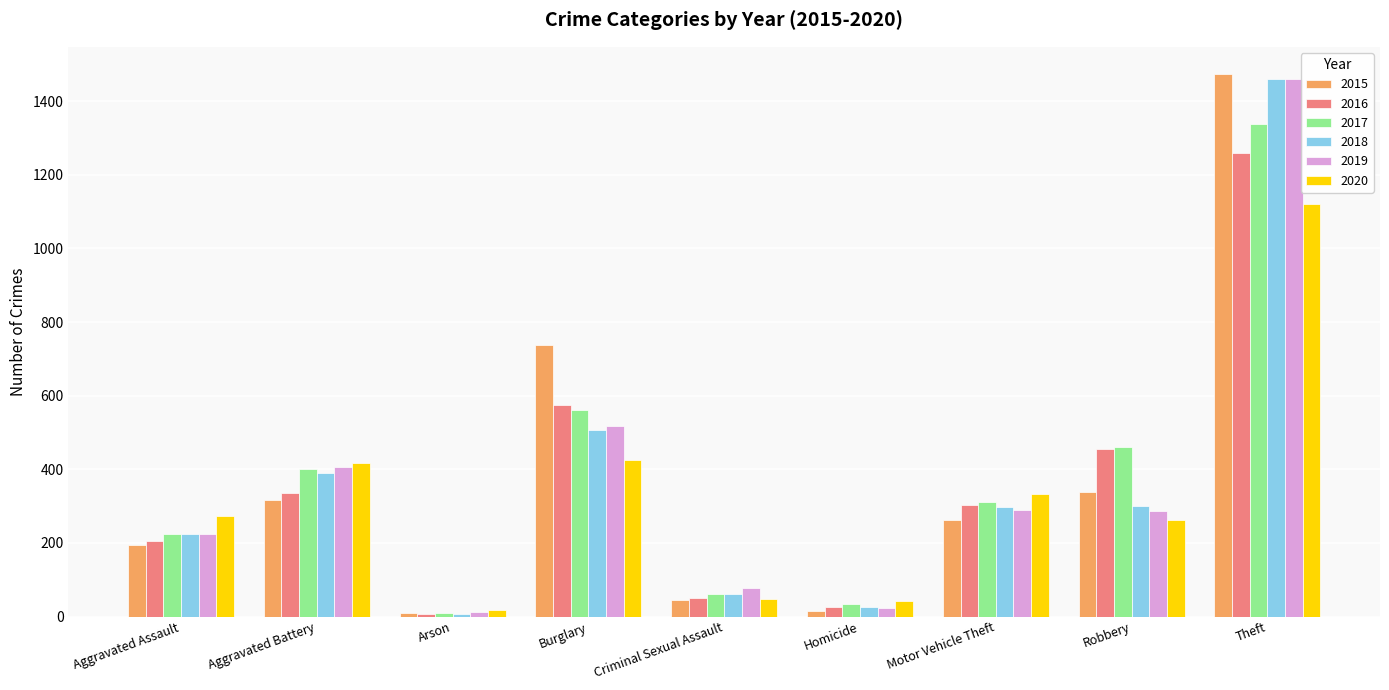

What is the difference between the 2017 values at Arson and Theft?

1329